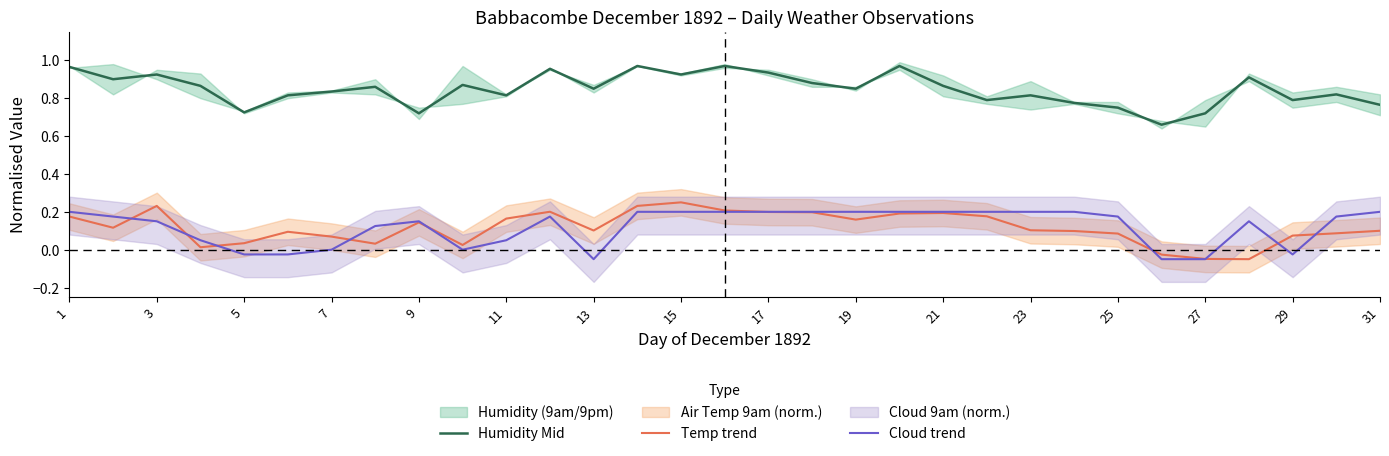

What is the sum of all Humidity Mid values?

26.3